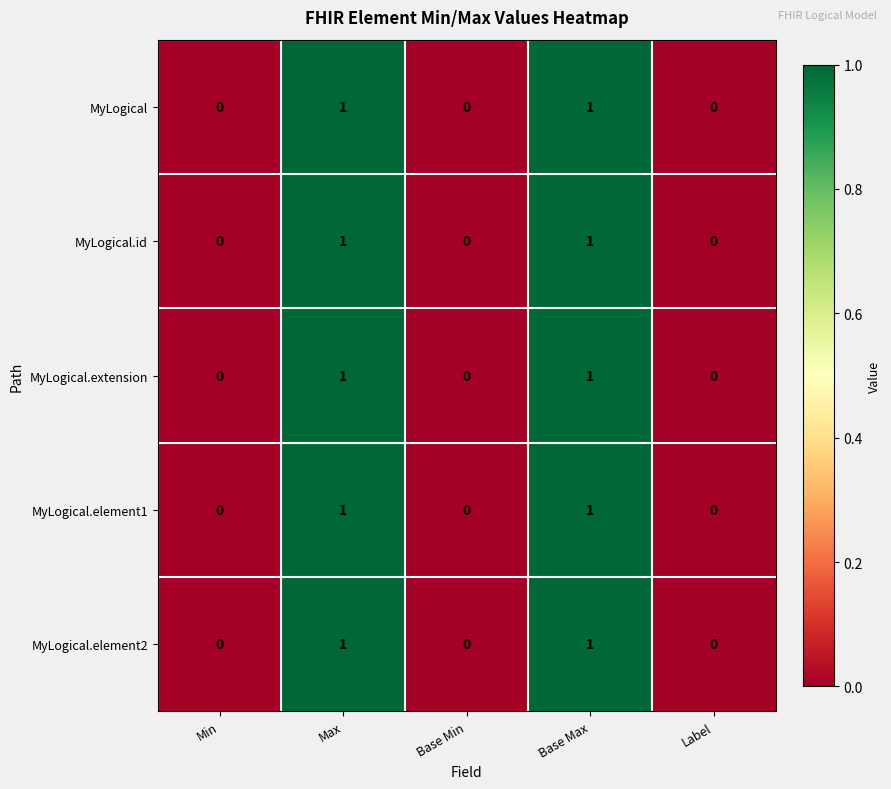

What is the total value across all series at Base Max?

5